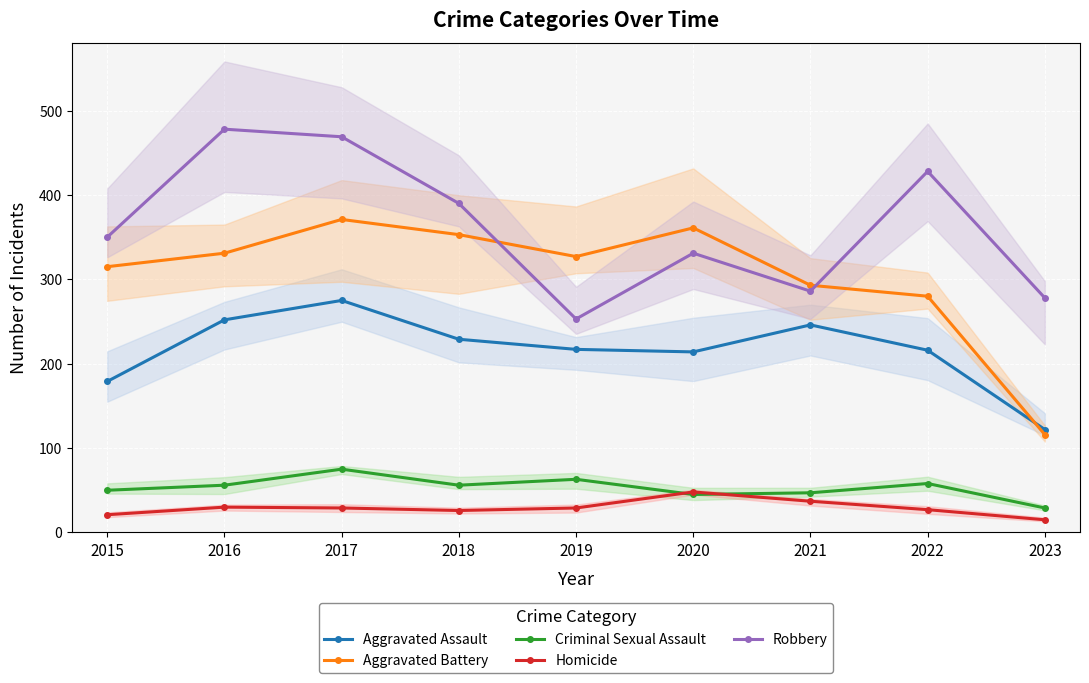

What is the difference between the maximum and minimum values in the Homicide series?

33